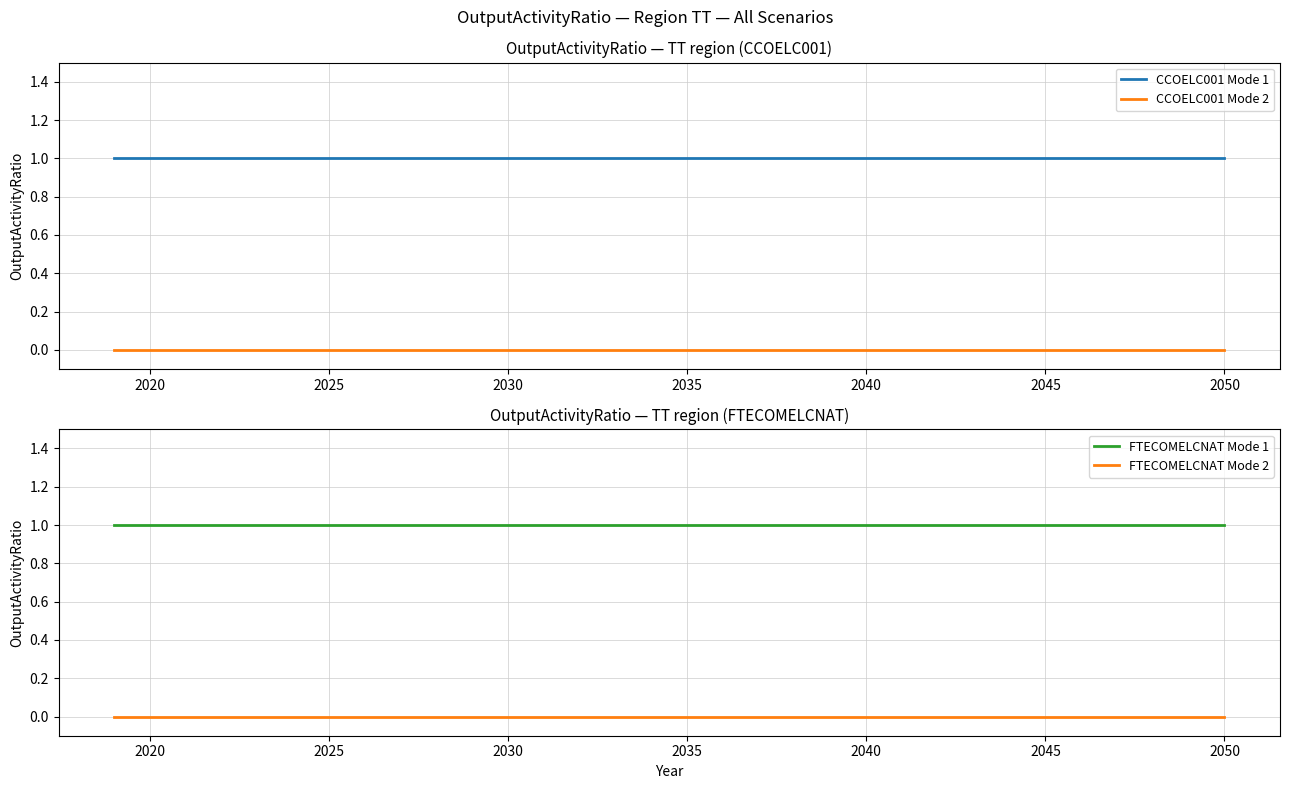

Is this an area chart (filled region under the line)?

No